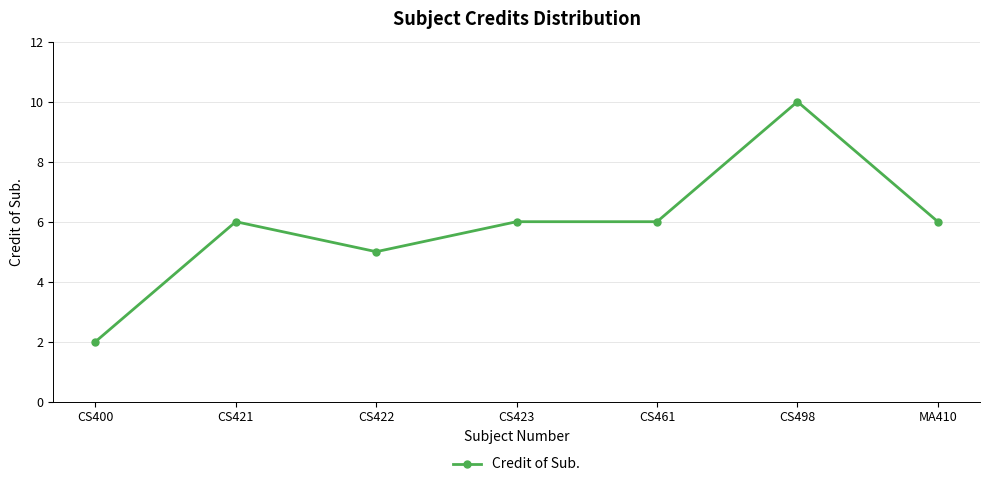

What is the label of the 4th point from the right?

CS423